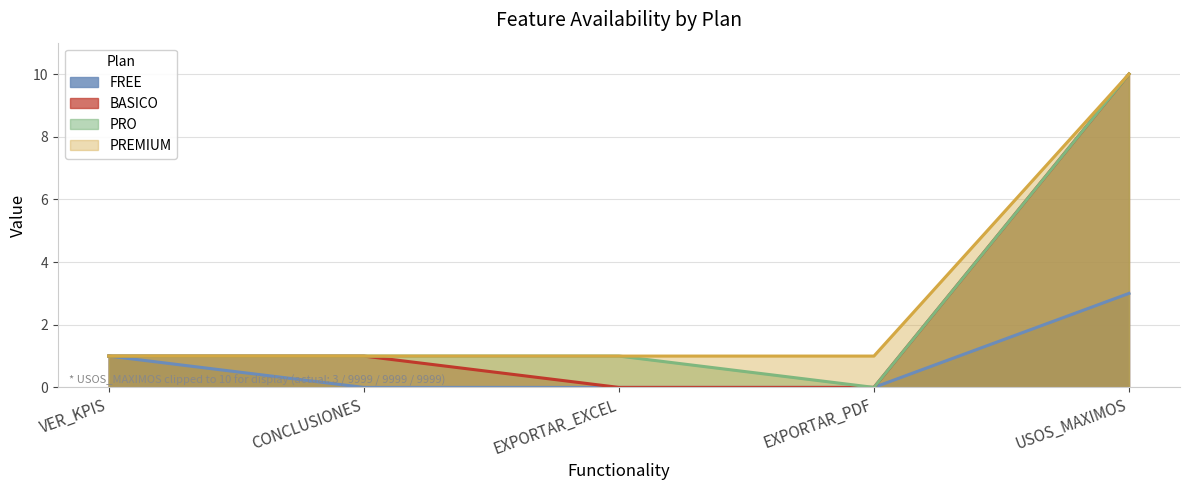

True or false: PRO and BASICO intersect in this chart.

False